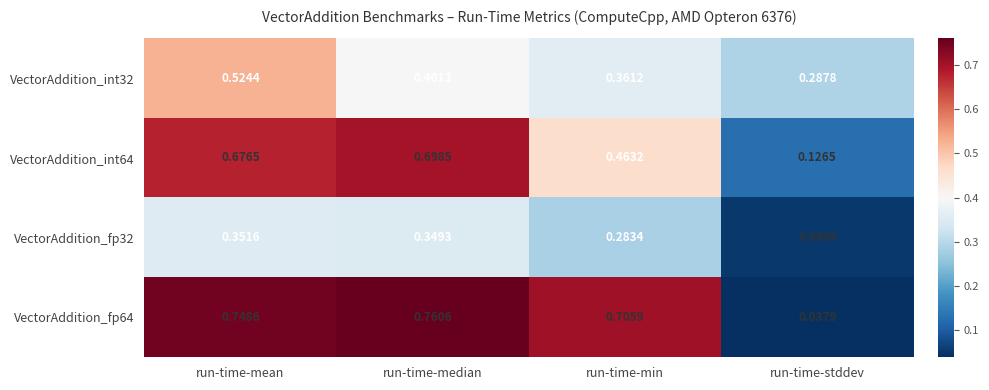

Where is VectorAddition_int32 nearest to the value 0?

run-time-stddev